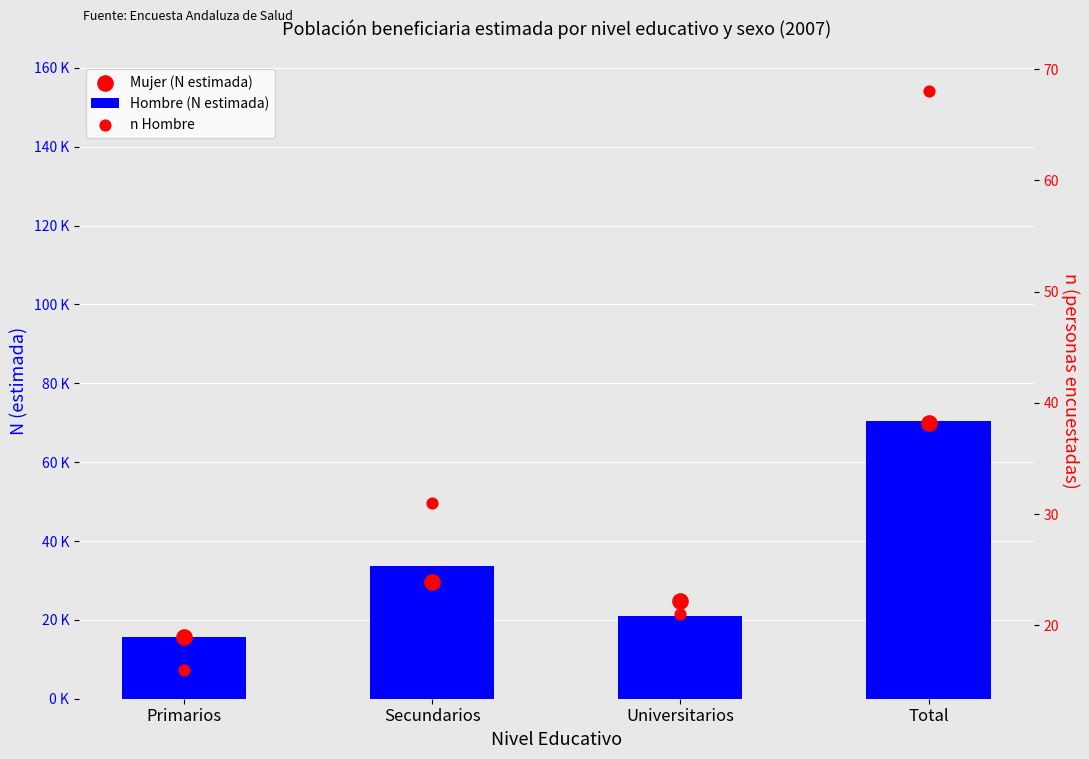

Which series reaches the minimum Y coordinate?

n Hombre